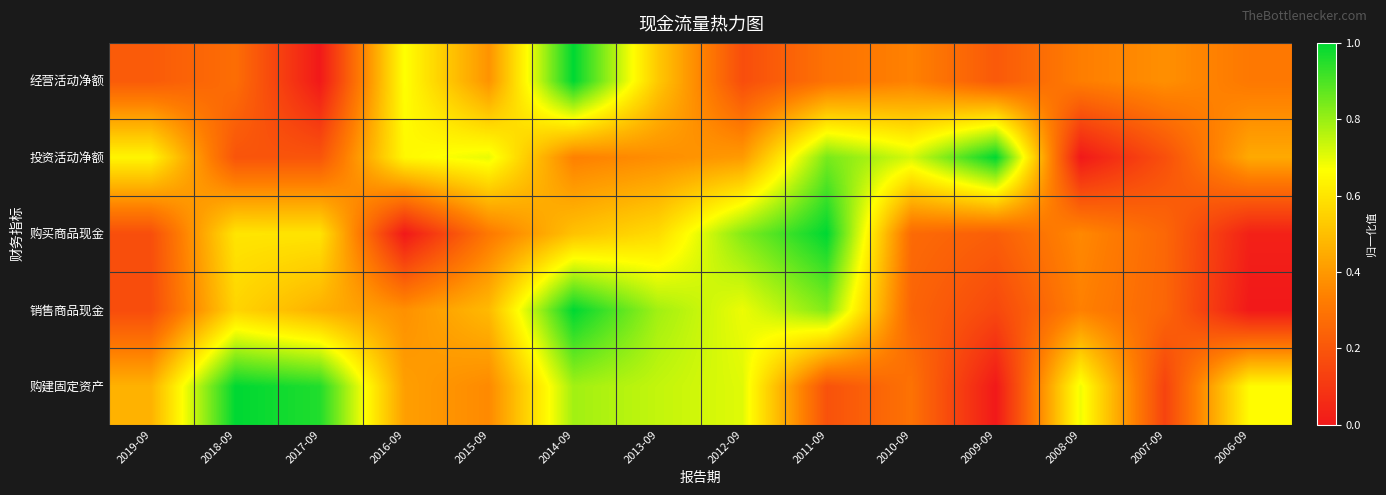

At which category does the chart reach its peak across all series?

2014-09